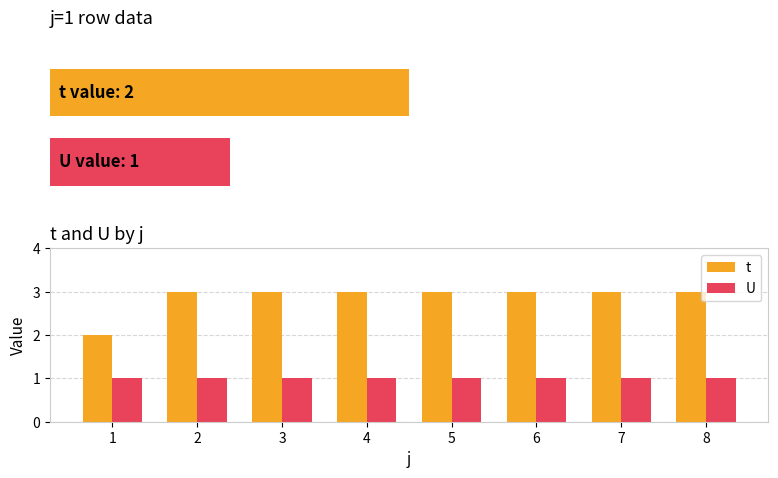

At which label does t reach its peak?

2